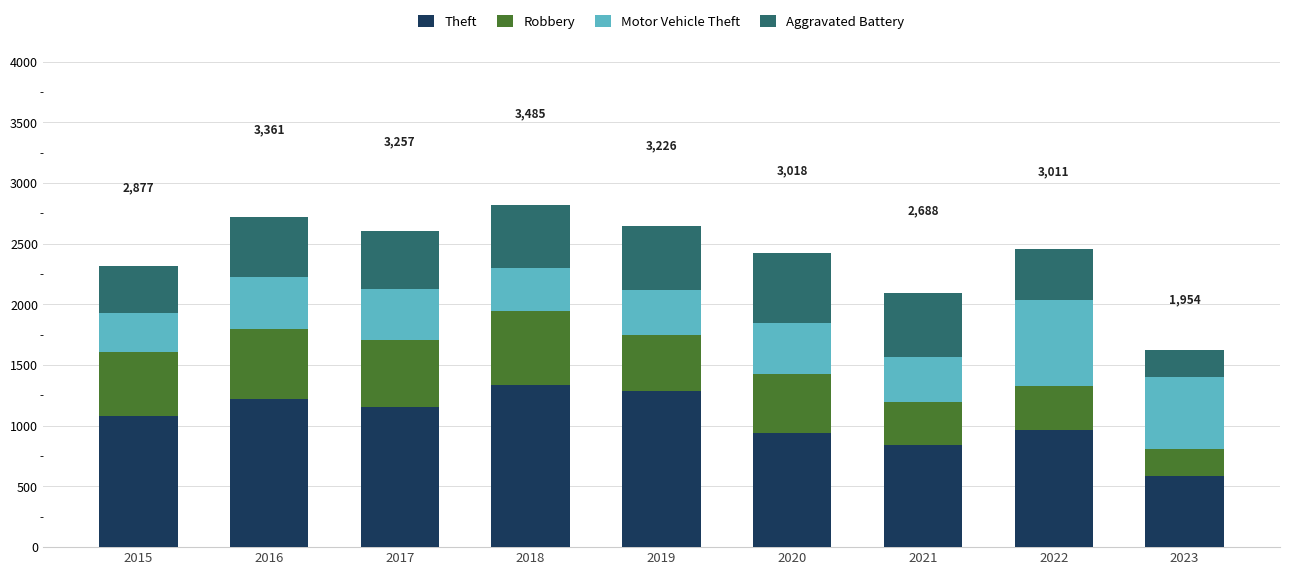

What is the total value across all series at 2020?

2422